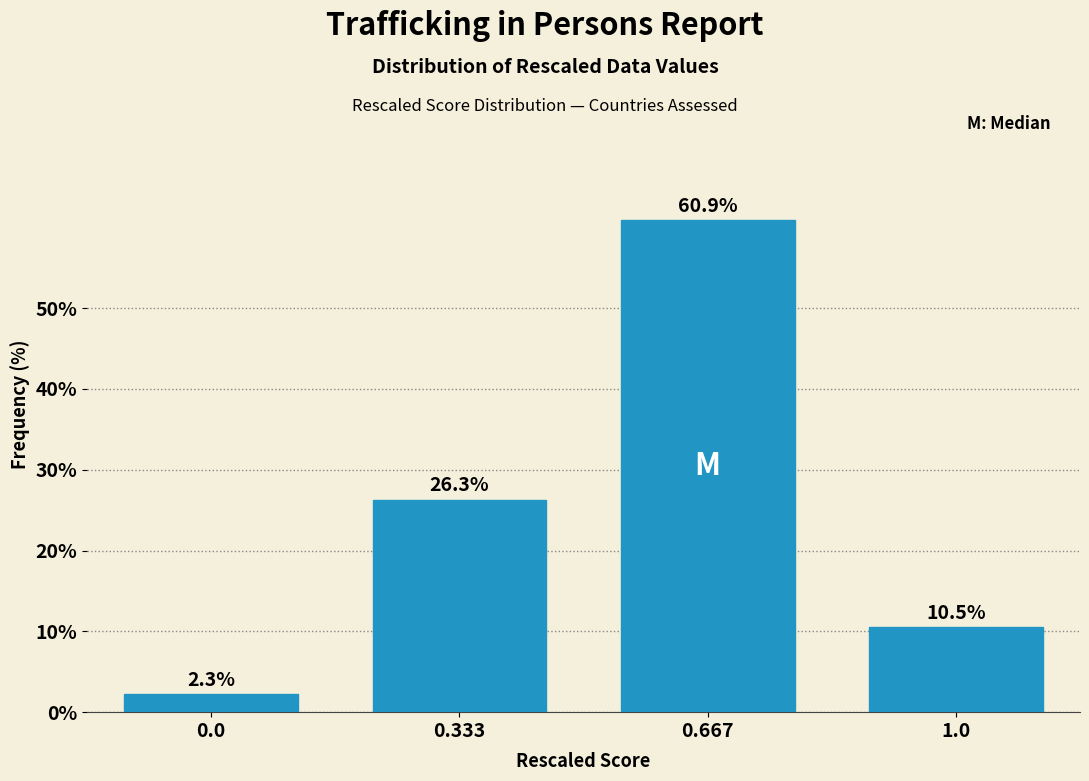

Reading left to right, transcribe all the data shown in this chart.

2.3	26.3	60.9	10.5